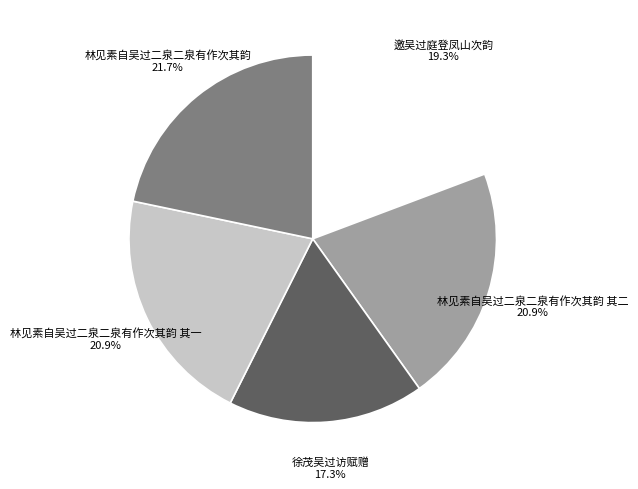

True or false: 林见素自吴过二泉二泉有作次其韵 其二 accounts for 21% of the total.

True